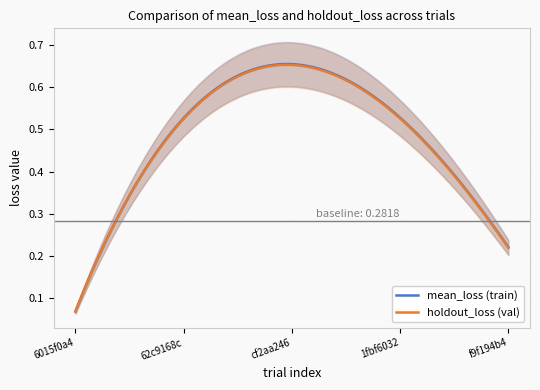

Which has a higher value, trial 3 or trial 5?

trial 3